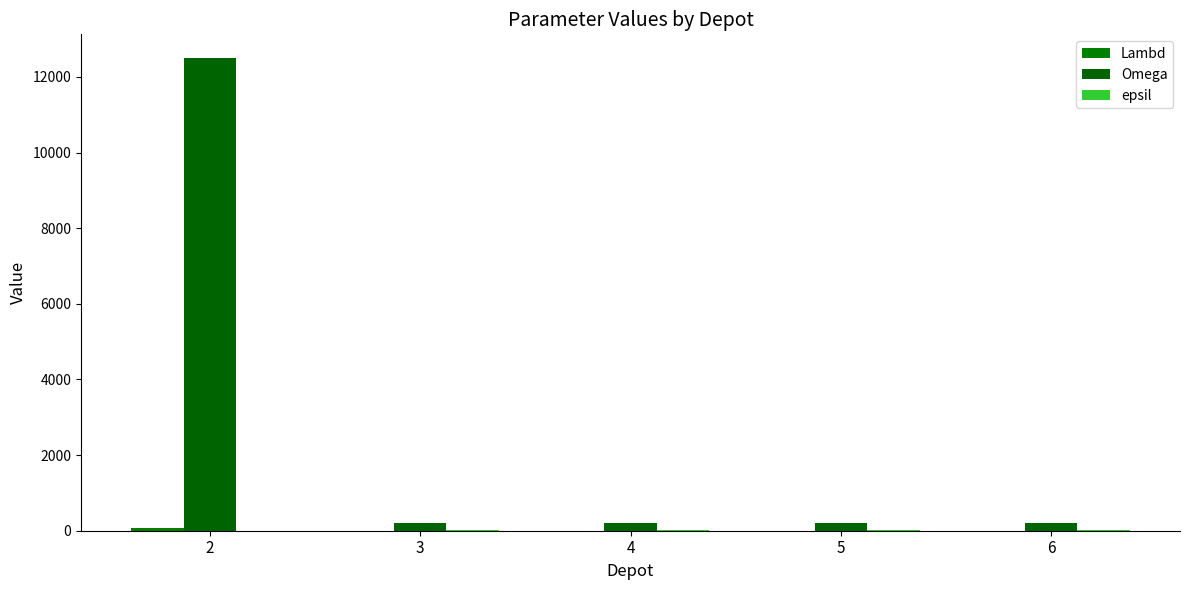

How many groups of bars are there?

5